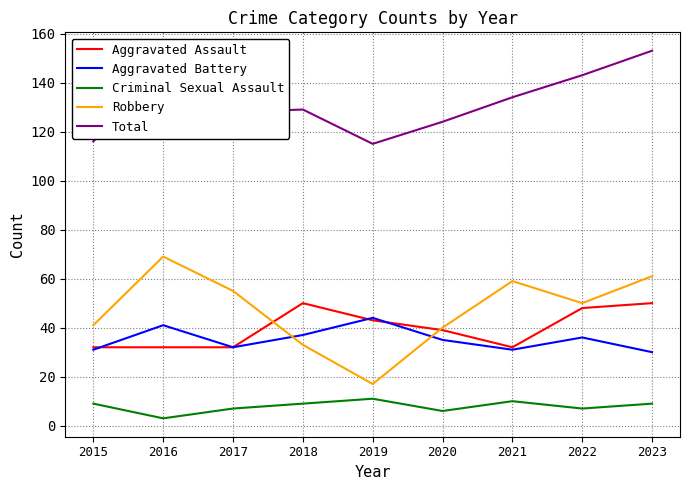

Is the value of Total at 2017 greater than the value of Aggravated Assault at 2018?

Yes